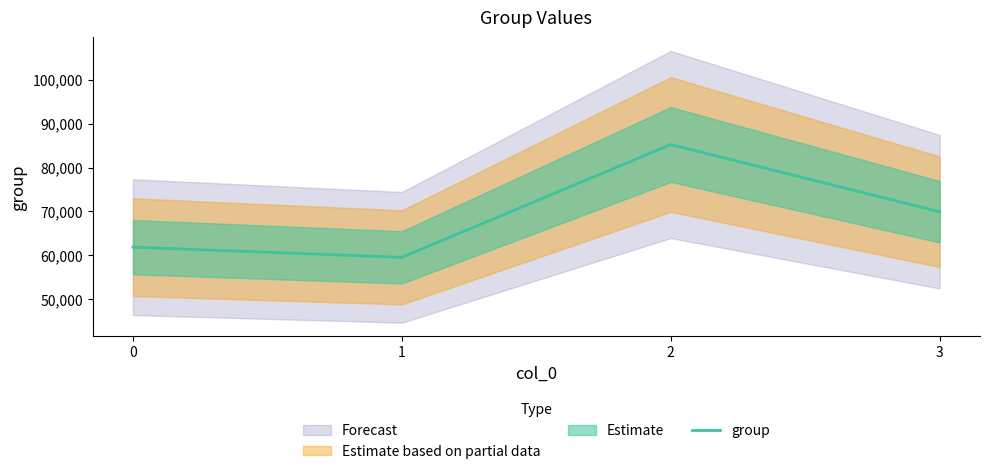

Reading left to right, list all the values displayed in this chart.

61864.7	59542.3	85251.5	69936.5